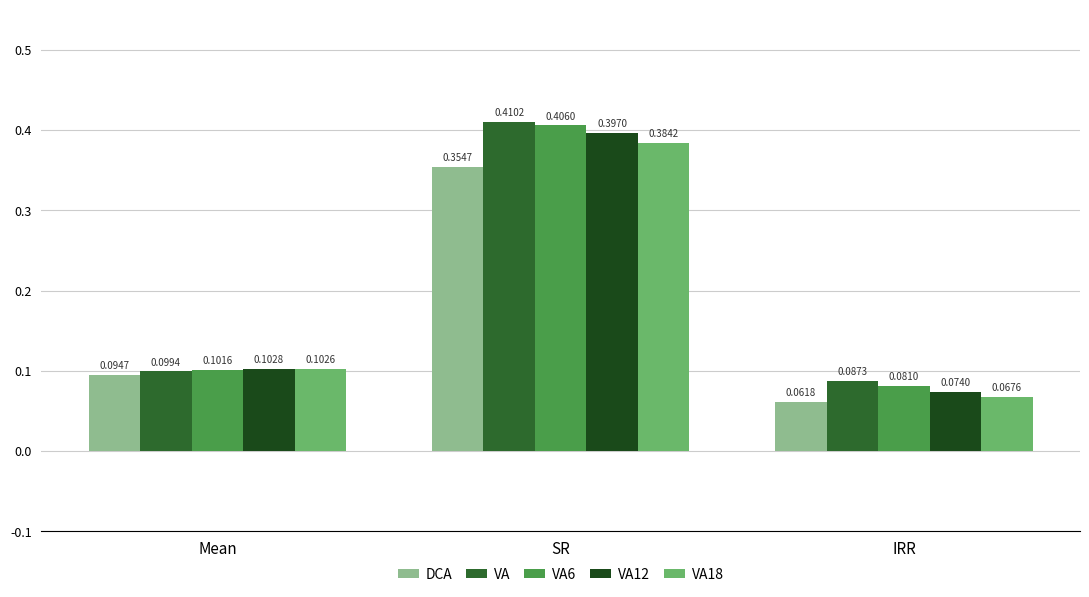

Which category has the lowest value in the VA series?

IRR